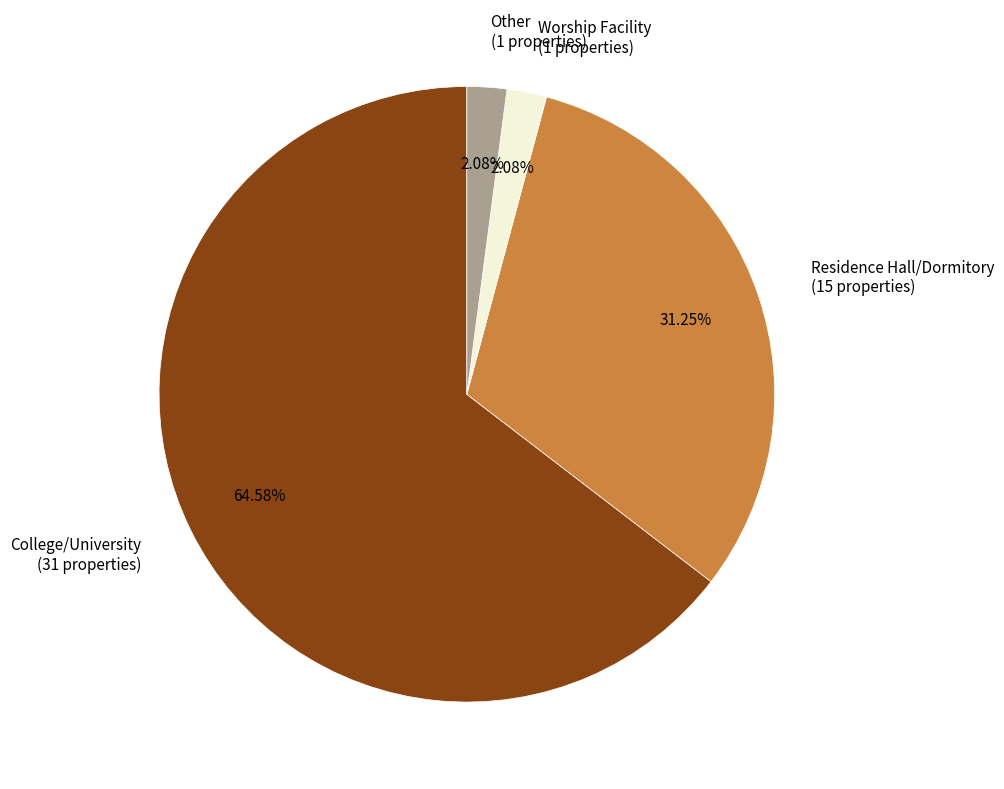

Count the number of slices in the pie.

4